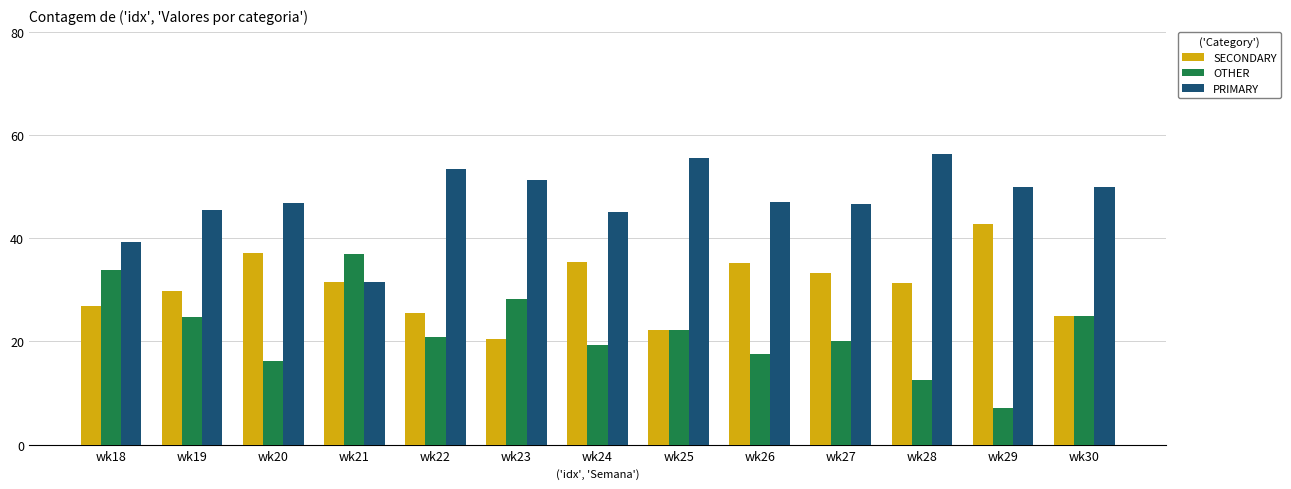

What is the spread (max minus min) of values at wk20?

30.6